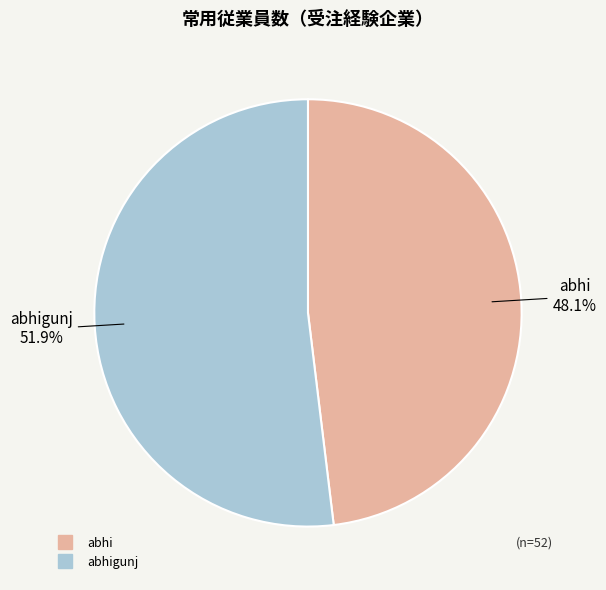

Is there a majority slice in this chart?

Yes